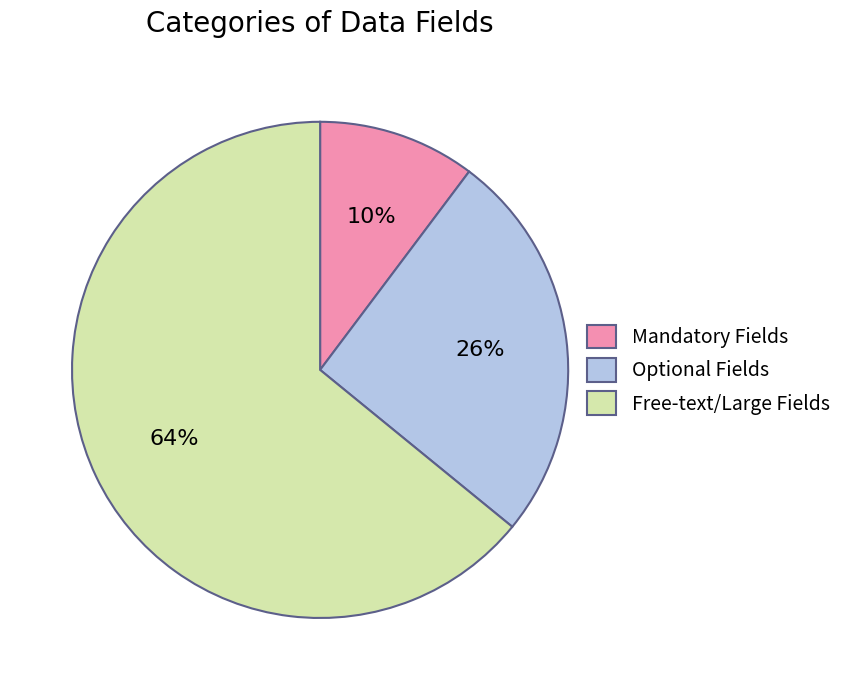

What is the largest slice in the pie chart?

Free-text/Large Fields